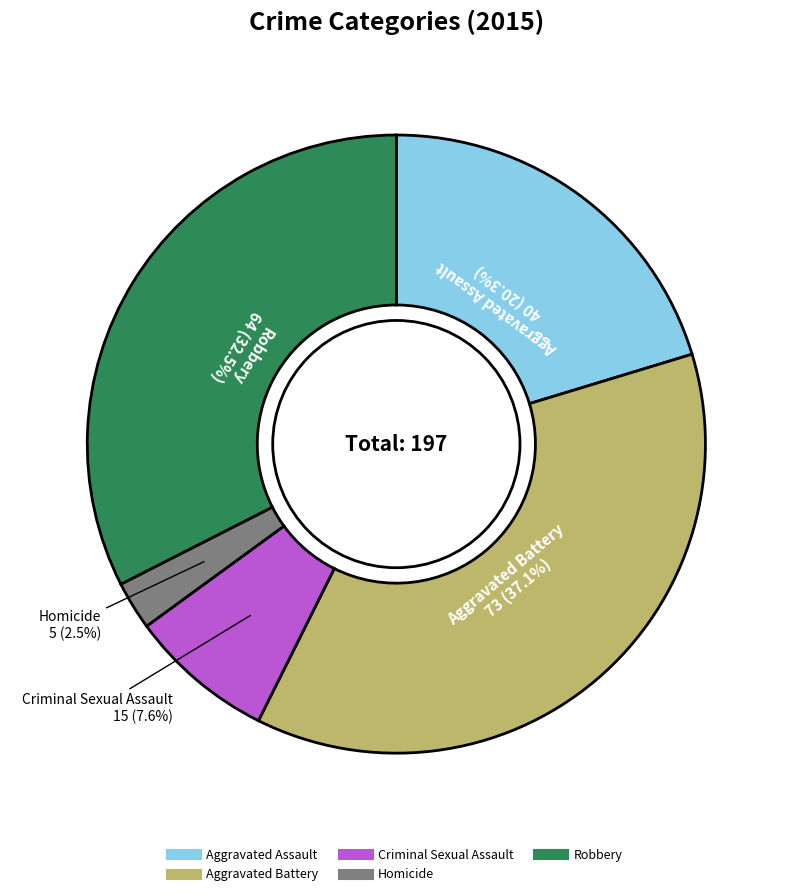

To the nearest percent, what is the combined percentage of Robbery and Criminal Sexual Assault?

40%